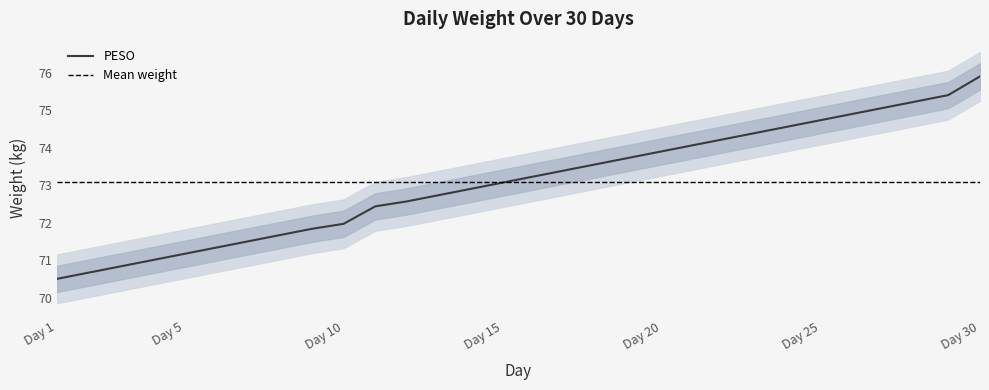

At which category does the chart reach its peak across all series?

30